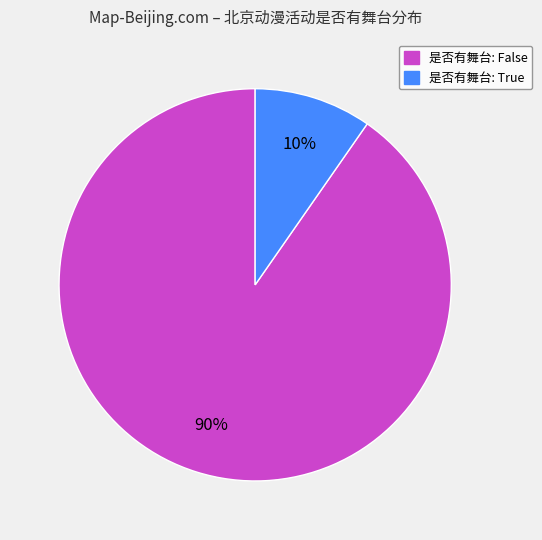

Count the number of slices in the pie.

2